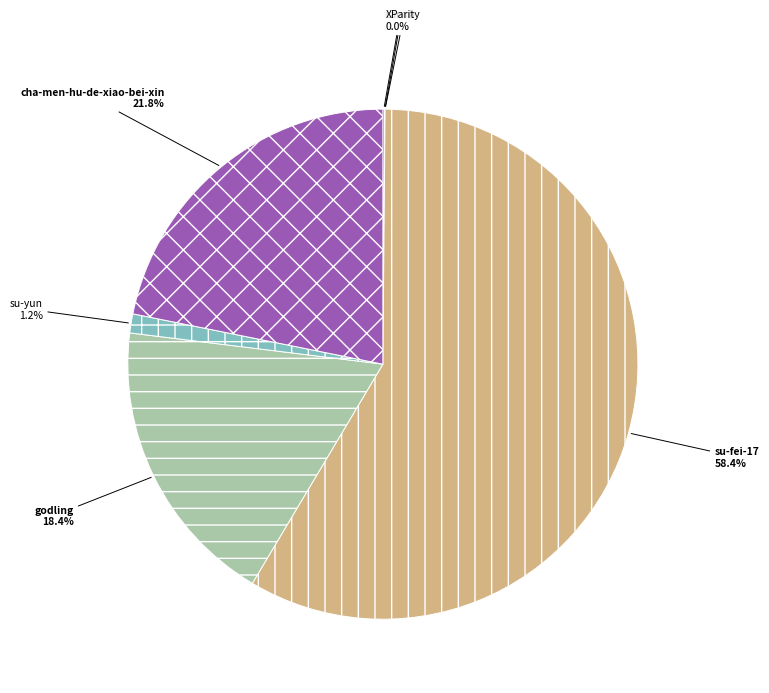

What percentage is the su-fei-17 slice, to the nearest percent?

58%